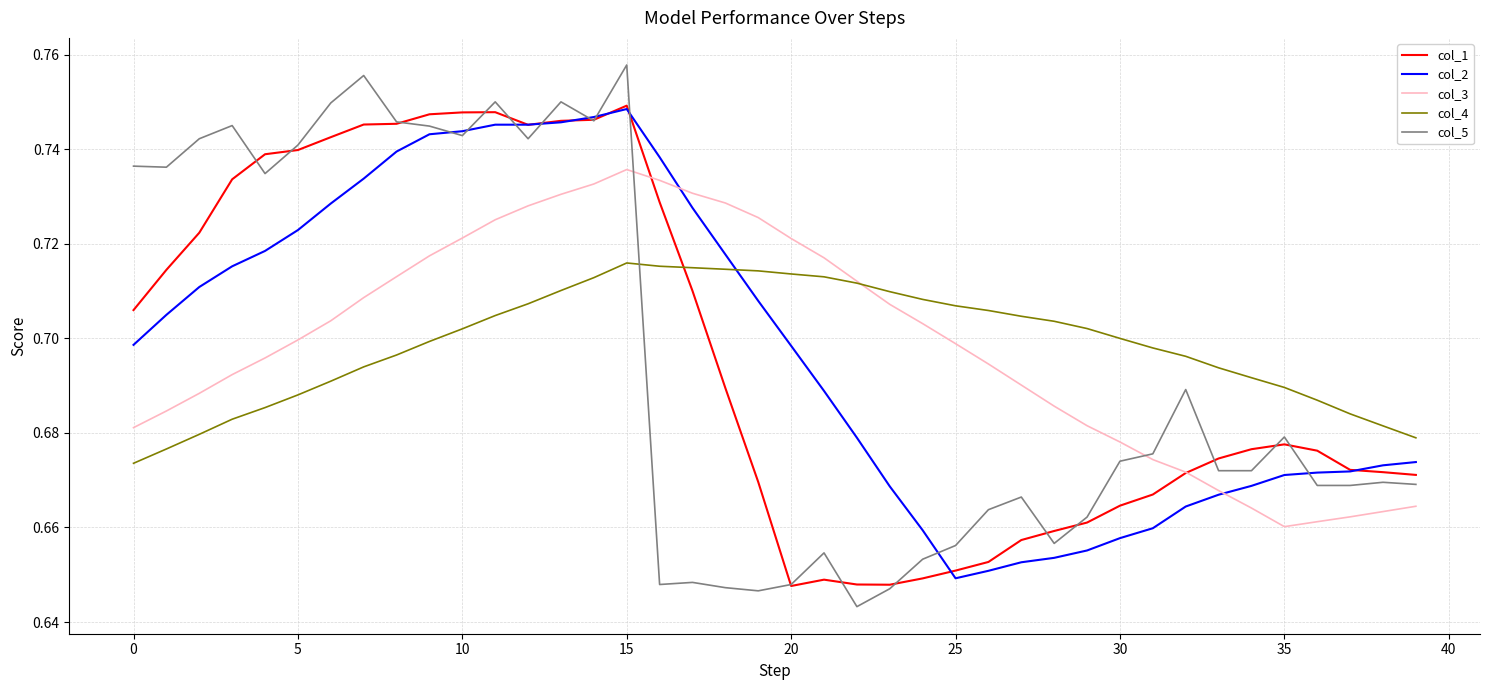

Which series has the widest spread of values?

col_5